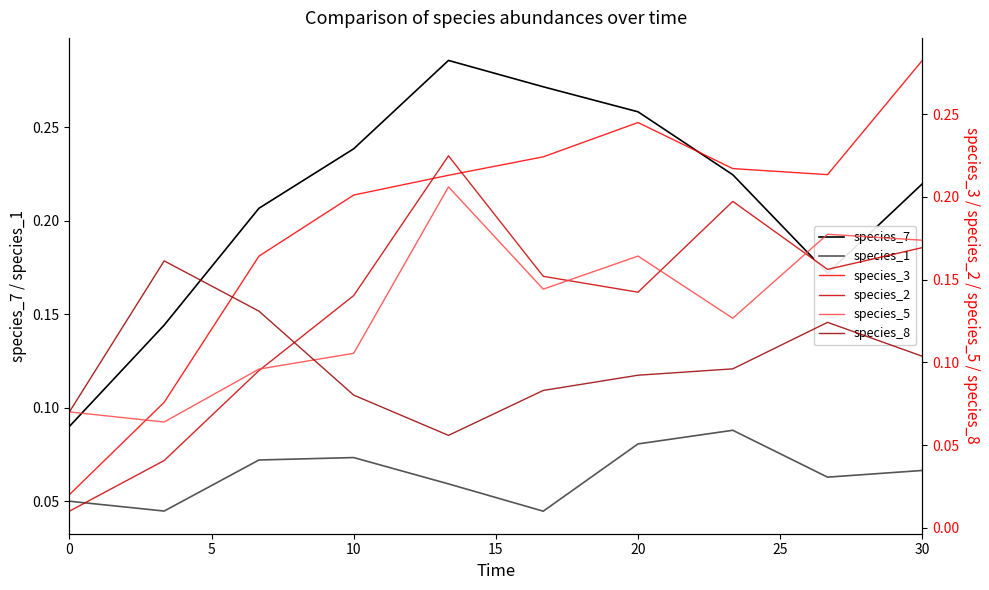

True or false: species_7 and species_1 cross at least once.

False